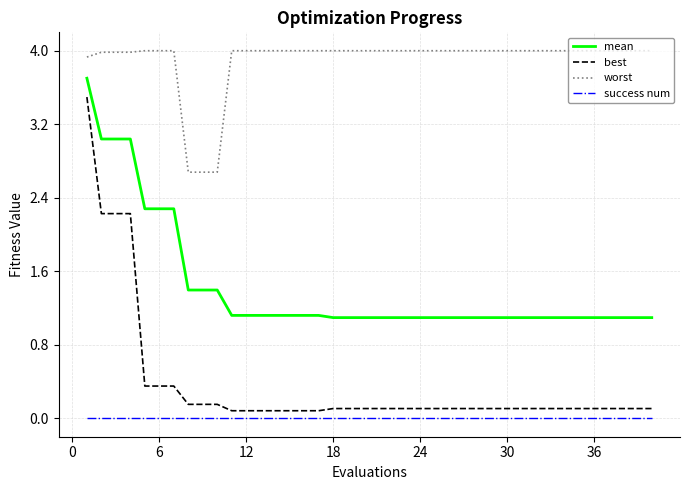

Which series has the largest range (max minus min)?

best